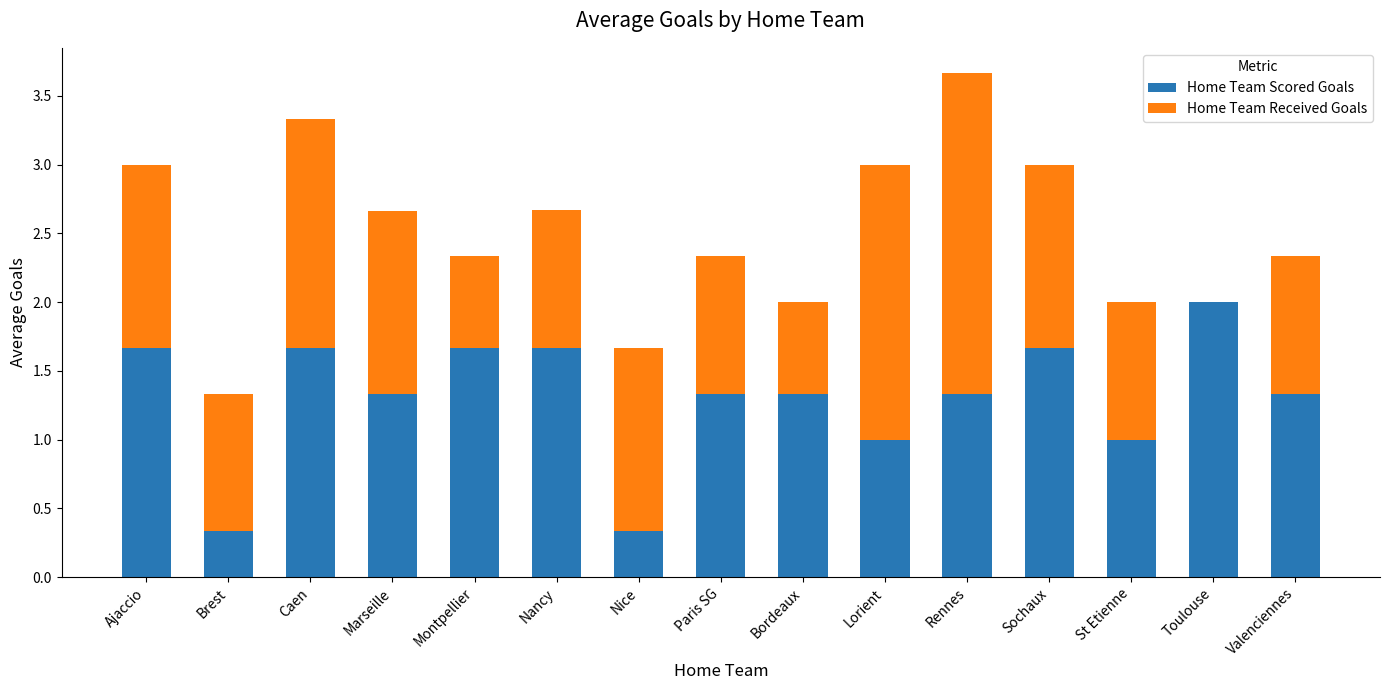

Is it true that Home Team Scored Goals equals 2.2 at Marseille?

False